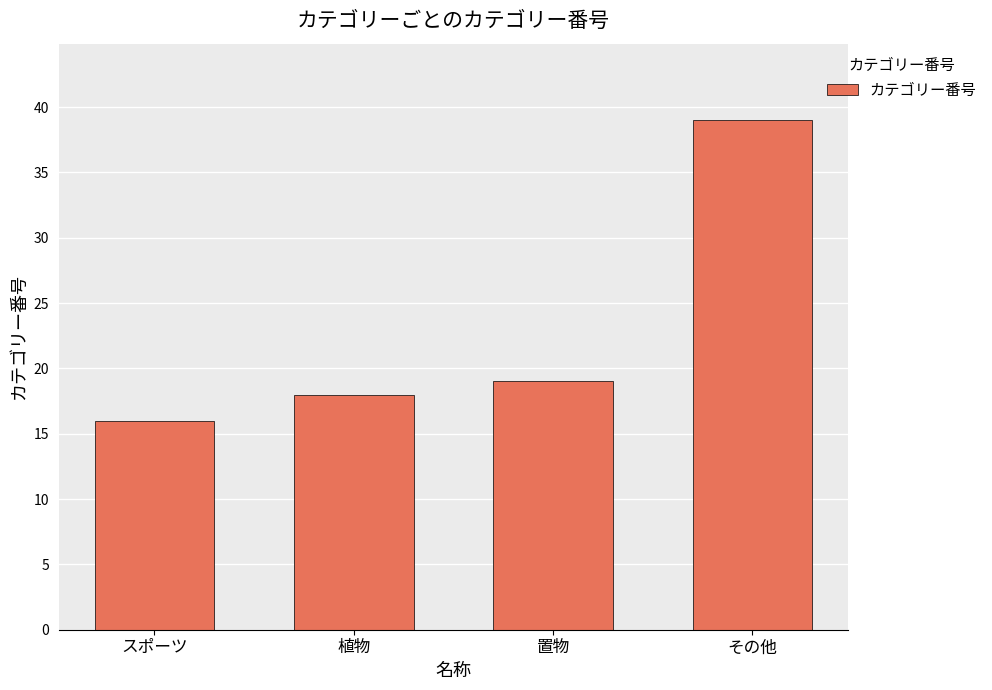

The value at 置物 is 32. True or false?

False